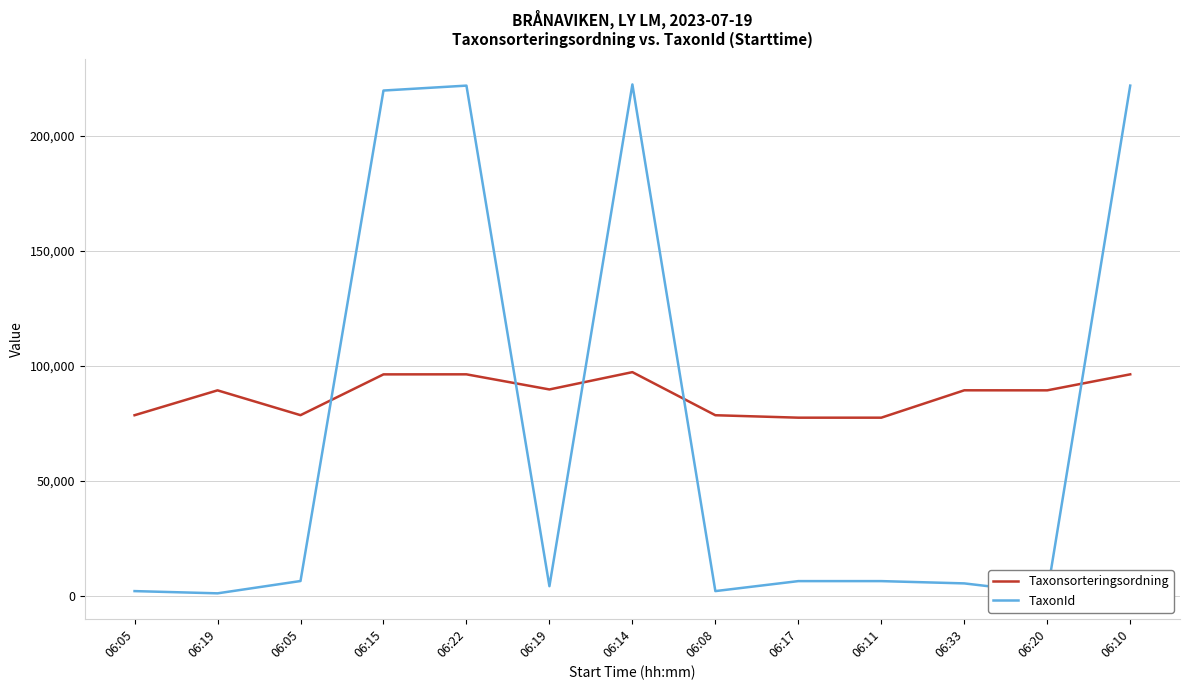

The Taxonsorteringsordning series shows 78605 at 06:05. True or false?

True